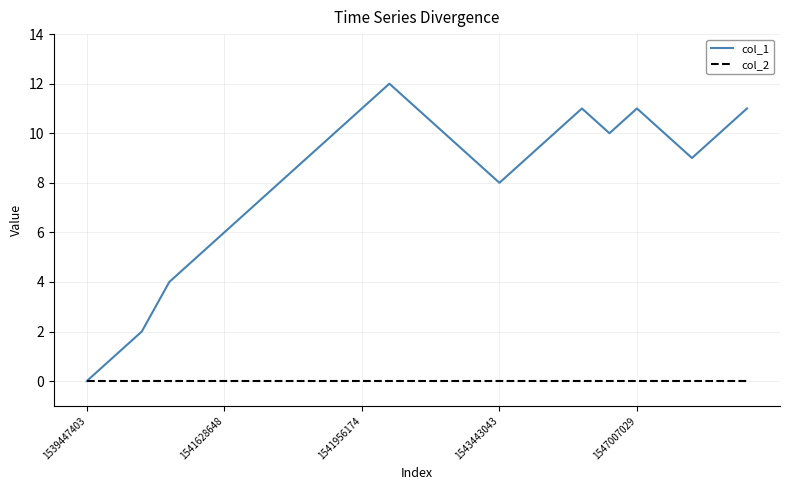

What is the difference between the maximum and minimum values in the col_1 series?

12